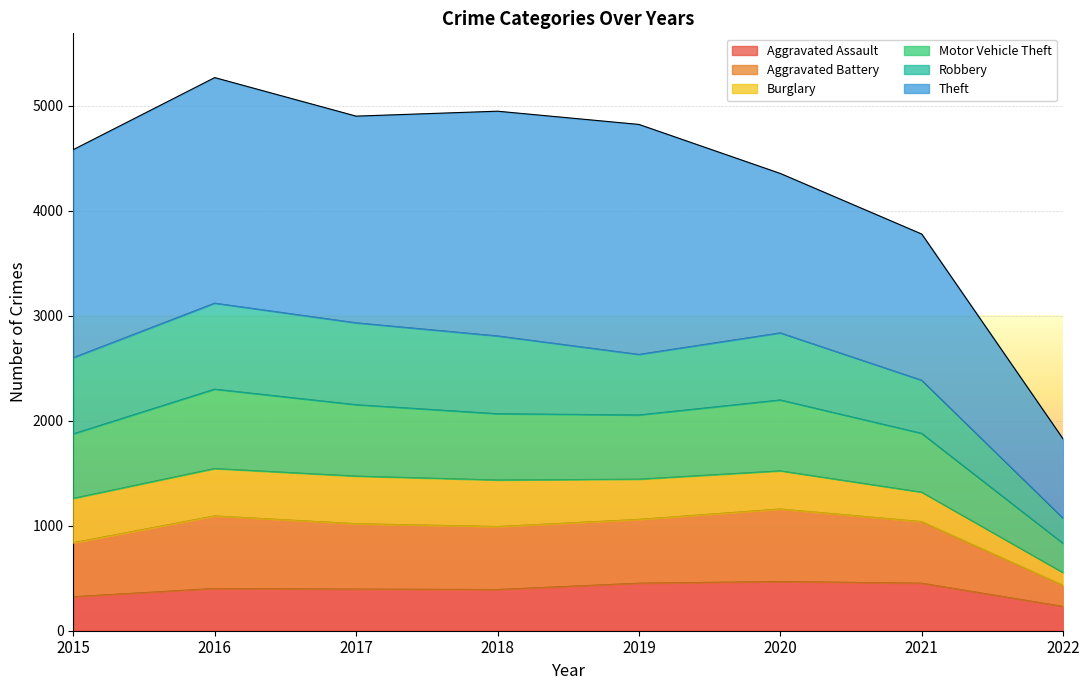

What is the sum of the Aggravated Assault values at 2021 and 2017?

848